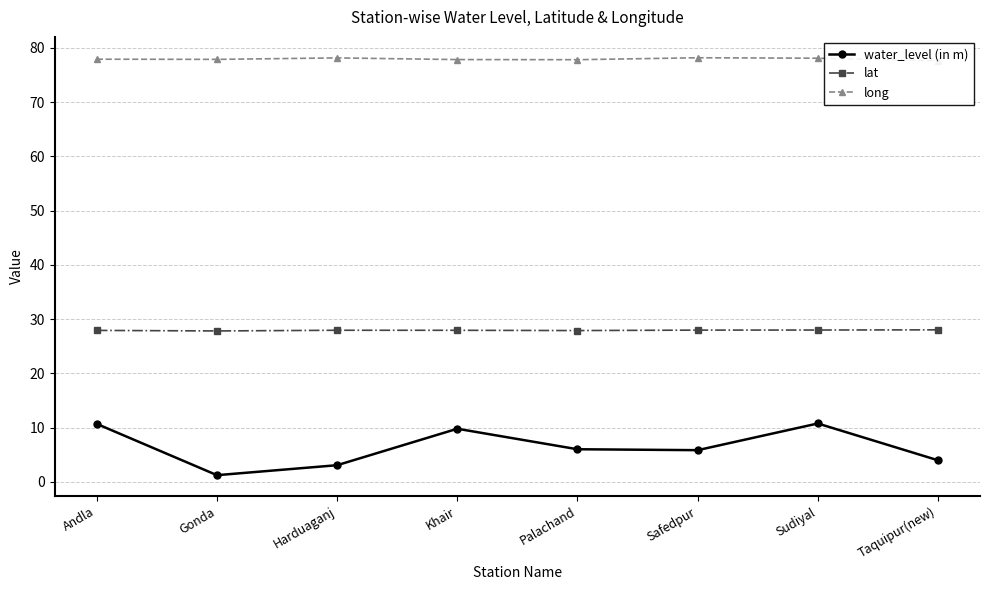

Is the value of long at Sudiyal greater than the value of lat at Khair?

Yes